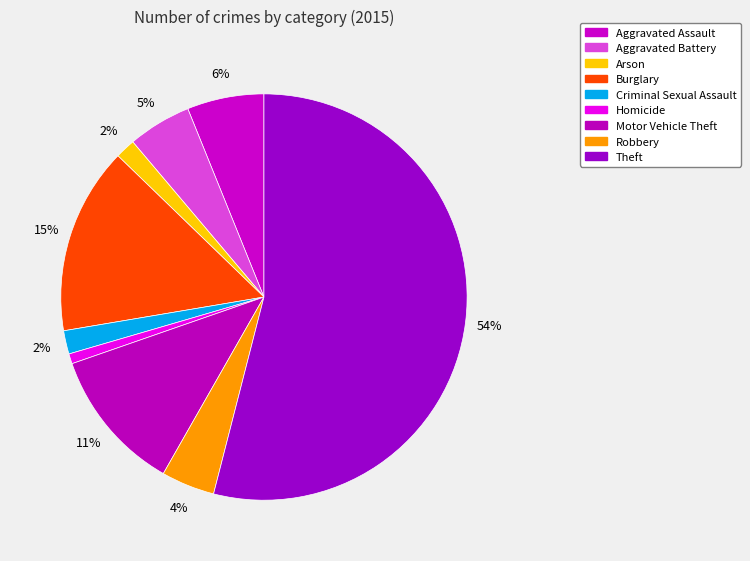

Is it true that Robbery is 19% of the pie?

False